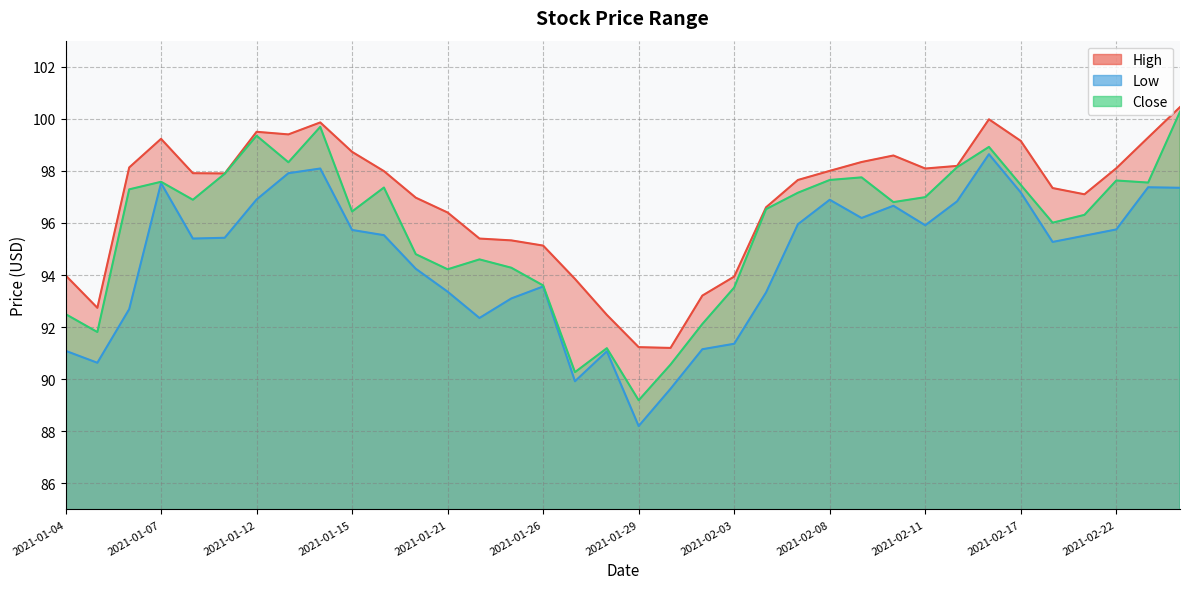

The High series shows 95.3 at 2021-01-25. True or false?

True